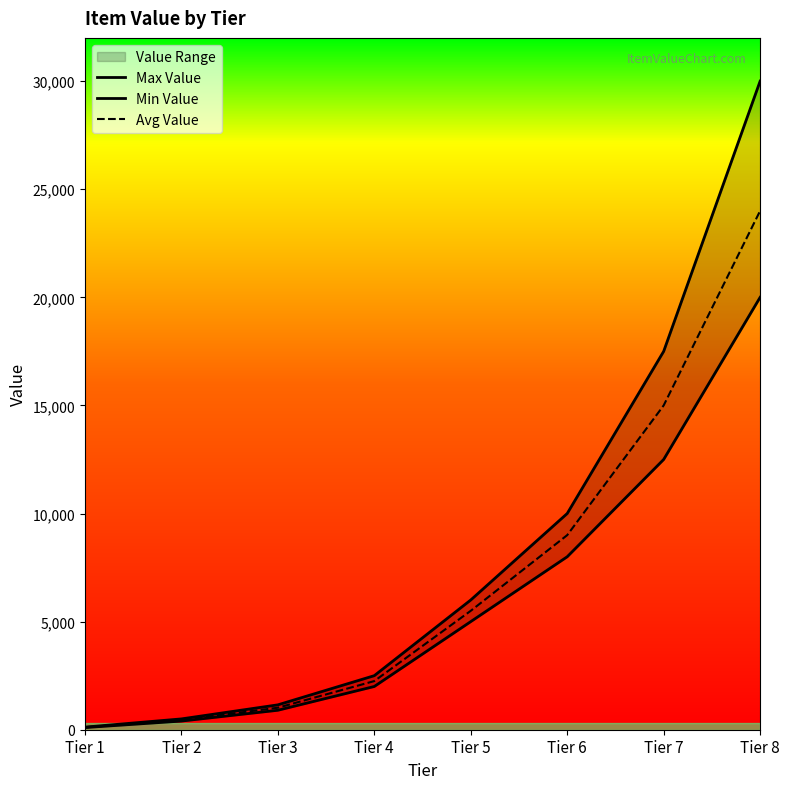

At Tier 2, list the series in order from smallest to largest.

Min Value, Avg Value, Max Value